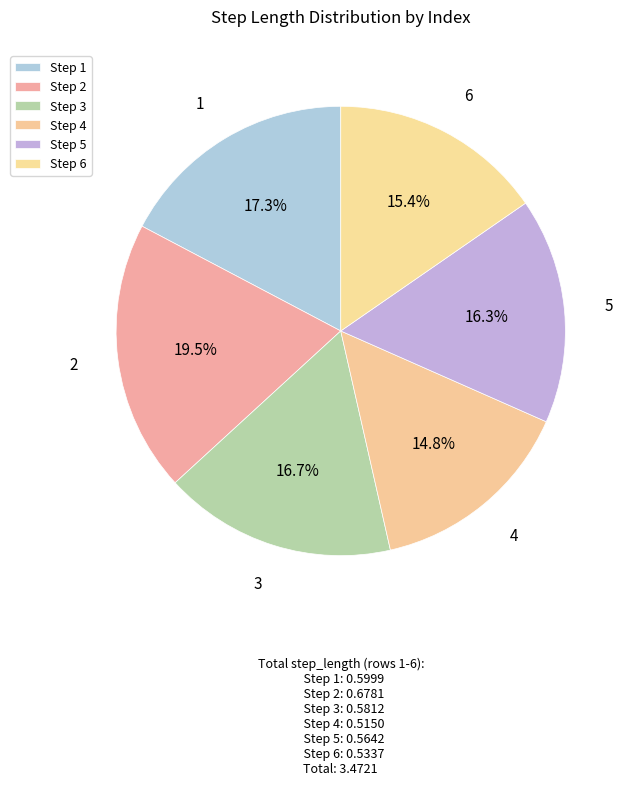

How many slices are in this pie chart?

6